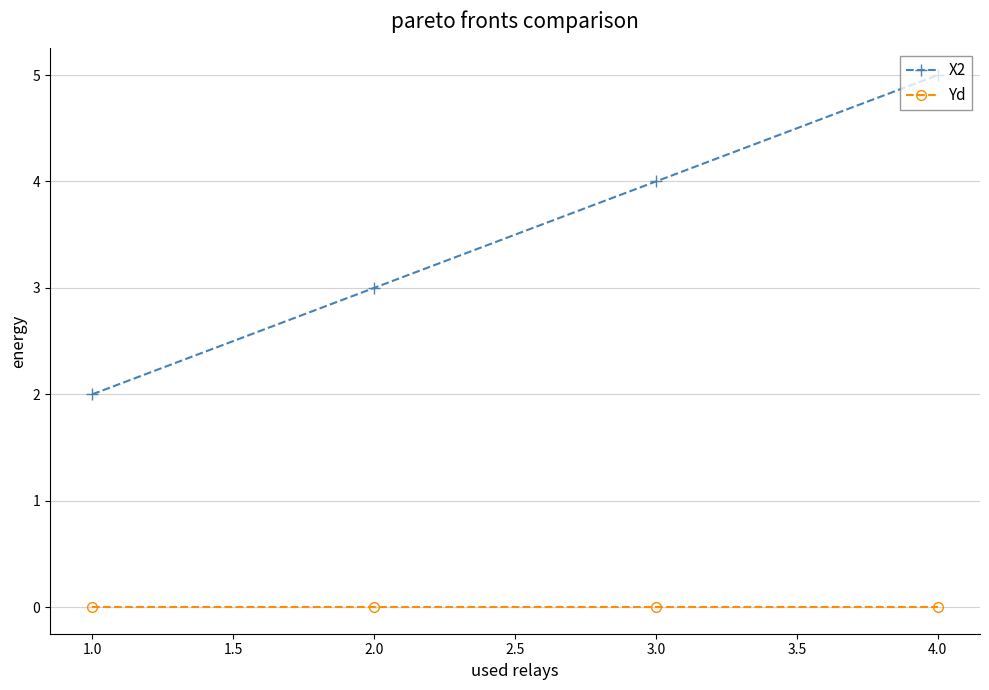

What are all the series names shown in the legend?

X2, Yd